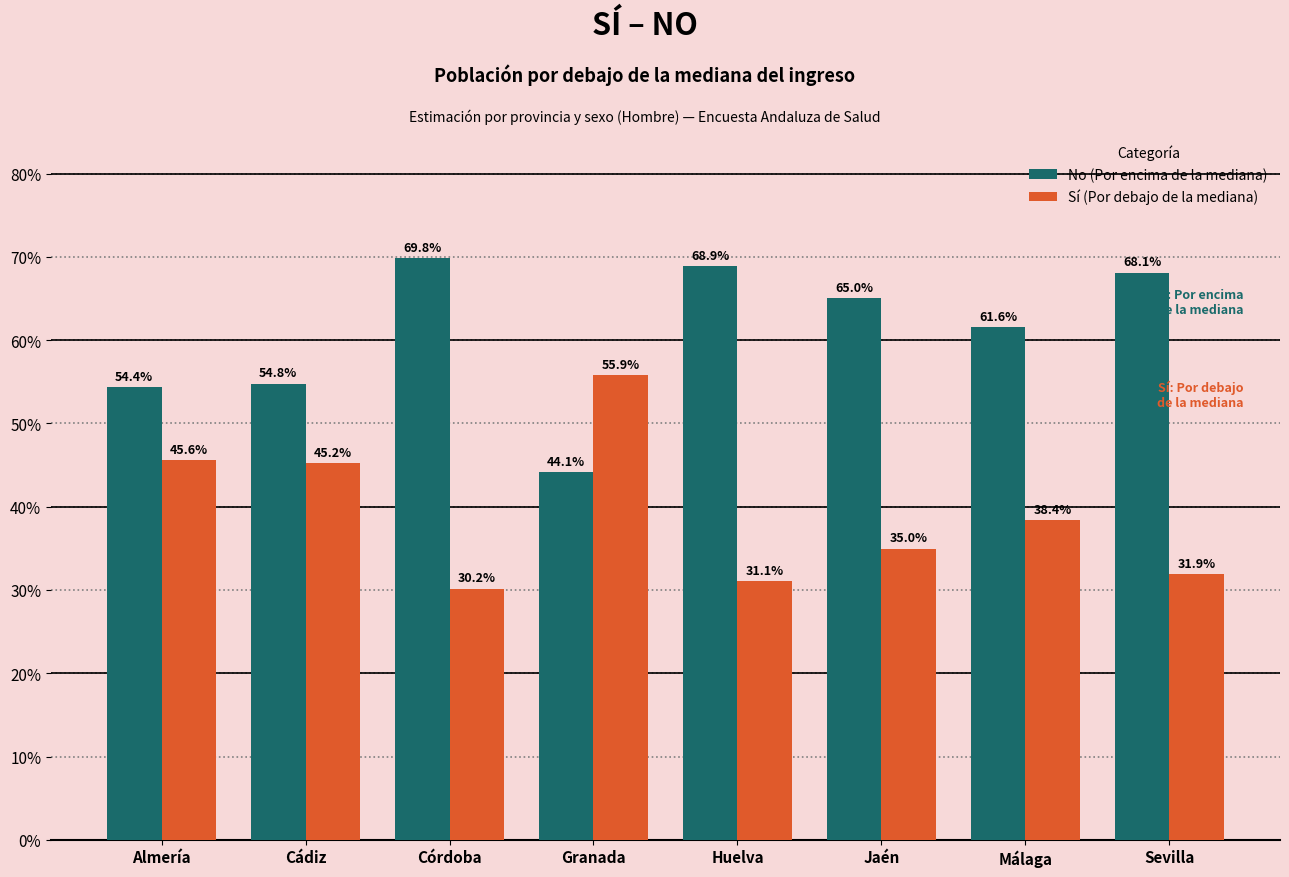

At which label does No (Por encima de la mediana) first exceed 65?

Córdoba